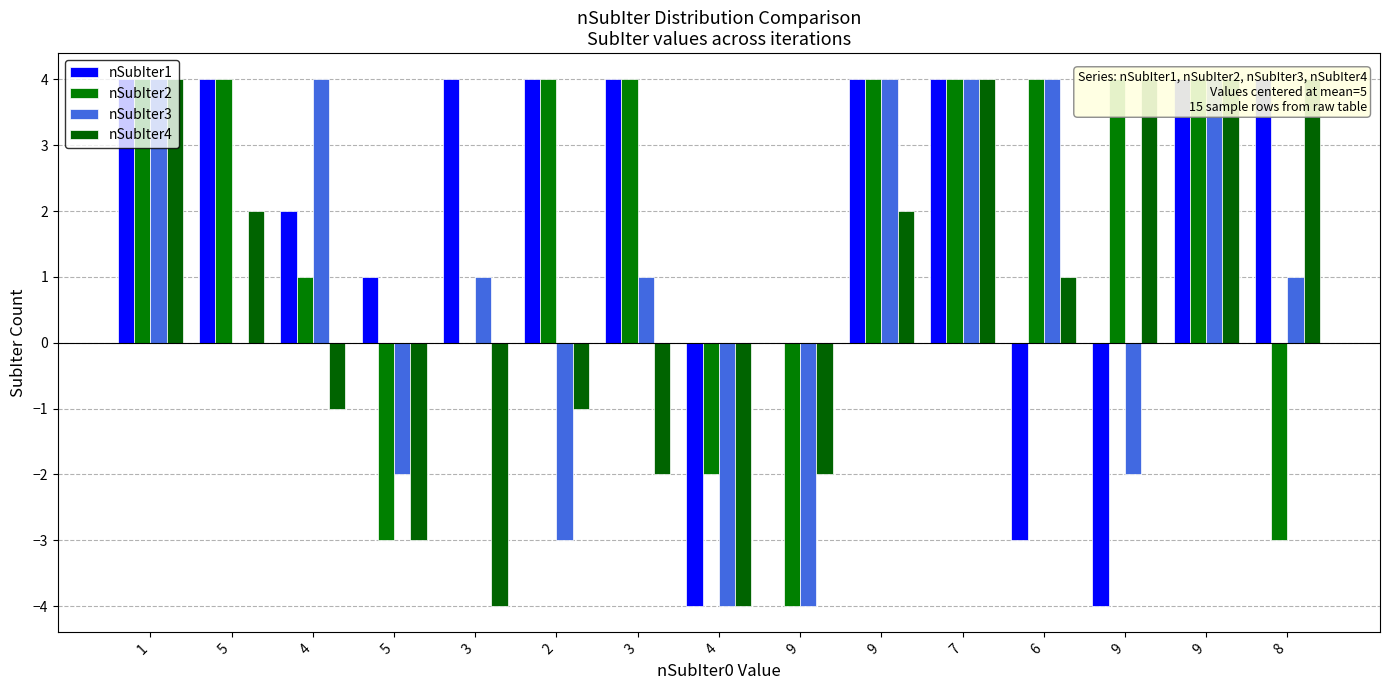

What is the greatest value displayed?

4